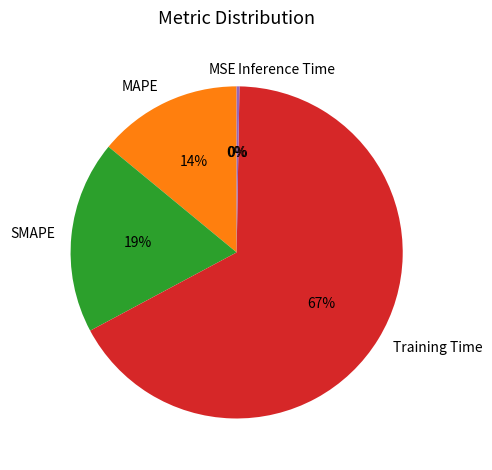

Is there a majority slice in this chart?

Yes